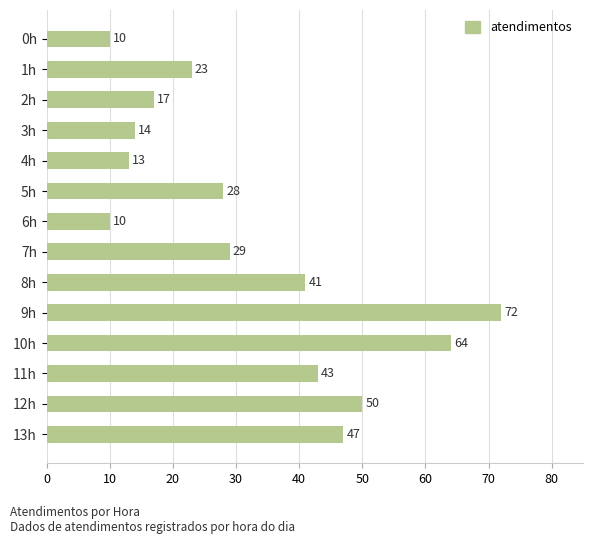

Which label corresponds to the largest value in the chart?

9h